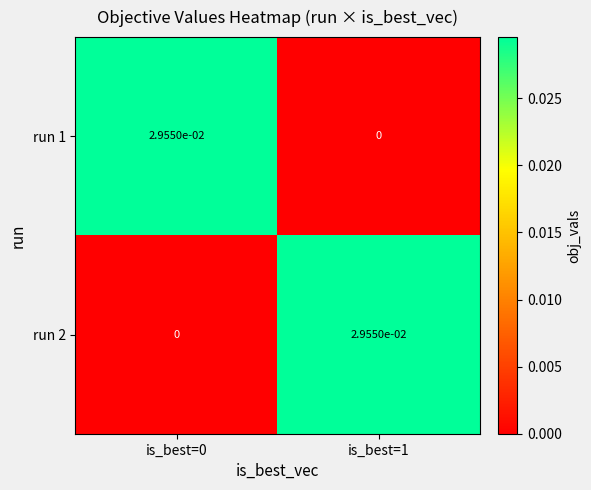

How many categories are shown in the chart?

2